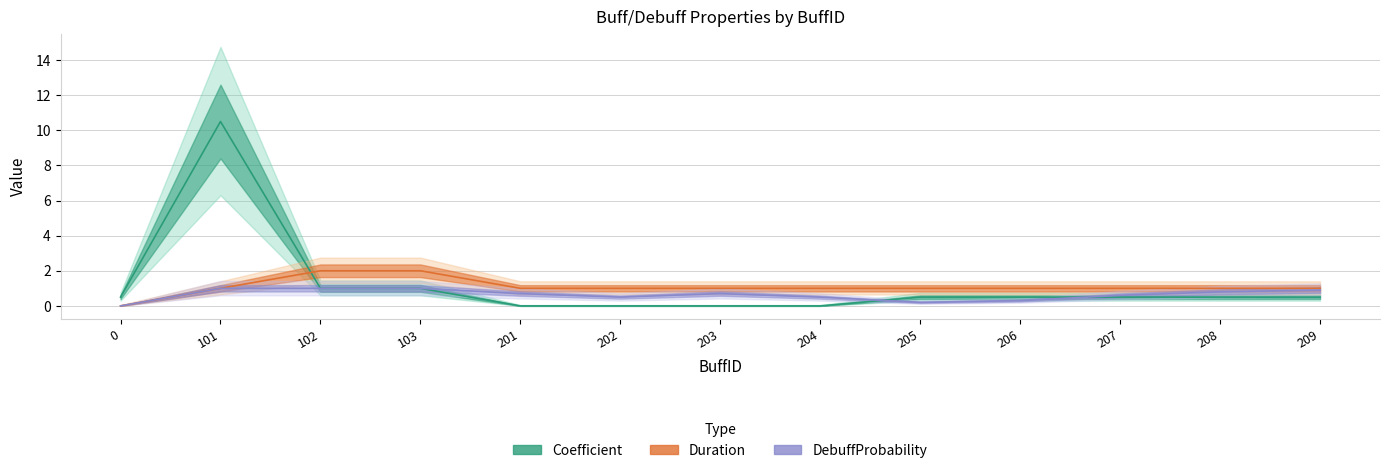

What are all the series names shown in the legend?

Coefficient, Duration, DebuffProbability